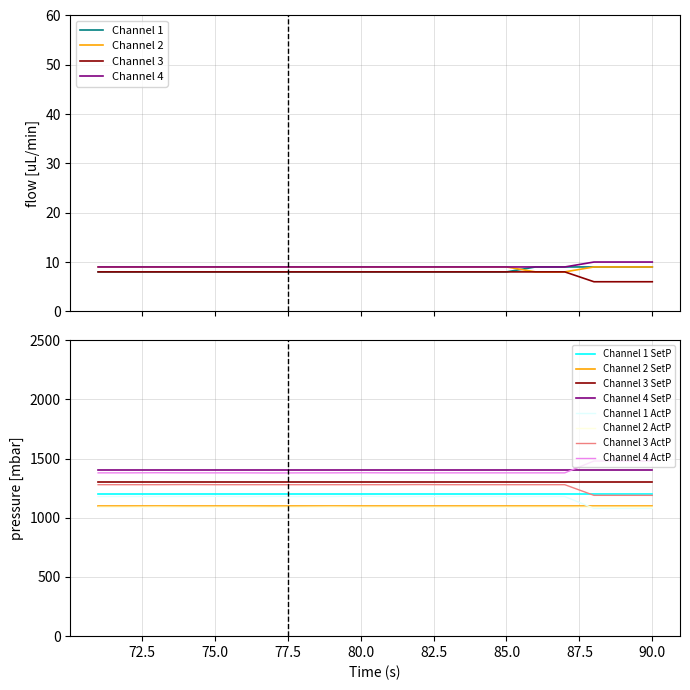

True or false: Channel 3 SetP and Channel 1 SetP cross at least once.

False